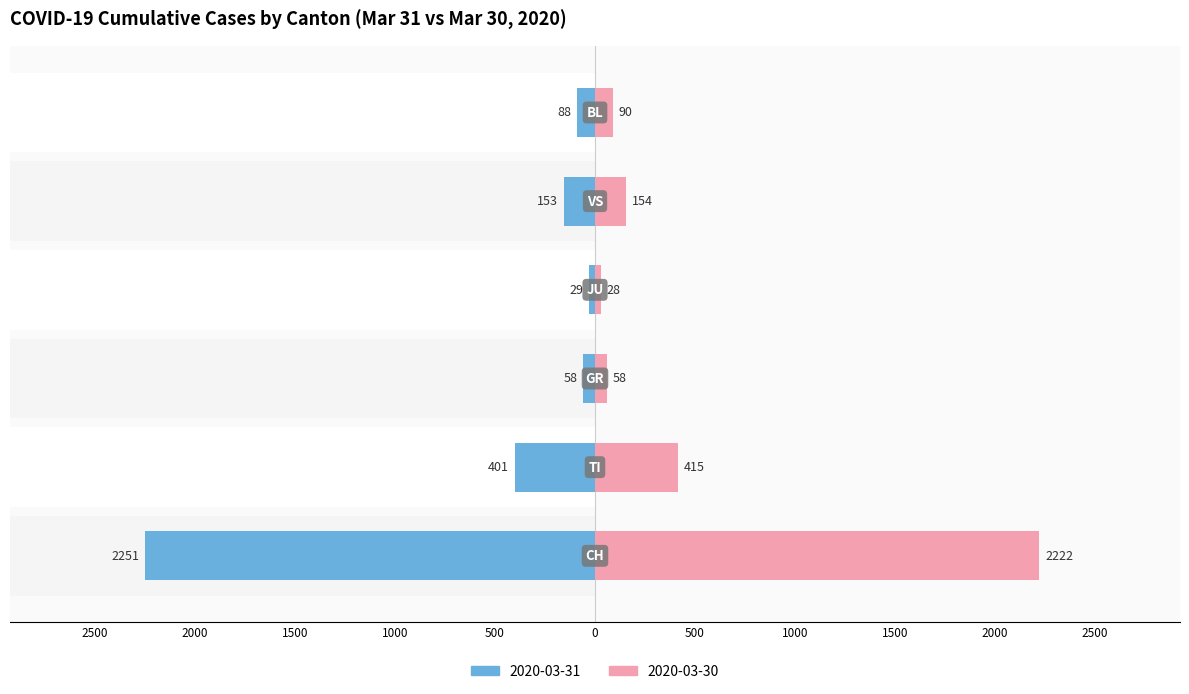

Reading left to right, transcribe all the data shown in this chart.

Left (Blue): -2251	-401	-58	-29	-153	-88
Right (Pink): 2222	415	58	28	154	90